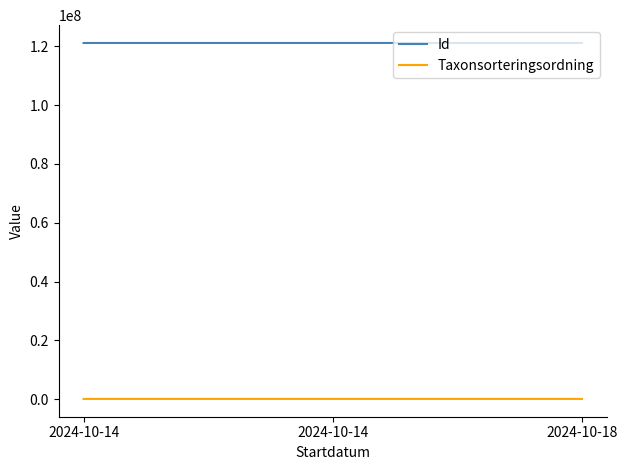

What is the difference between the Taxonsorteringsordning values at 2024-10-18 and 2024-10-14?

8